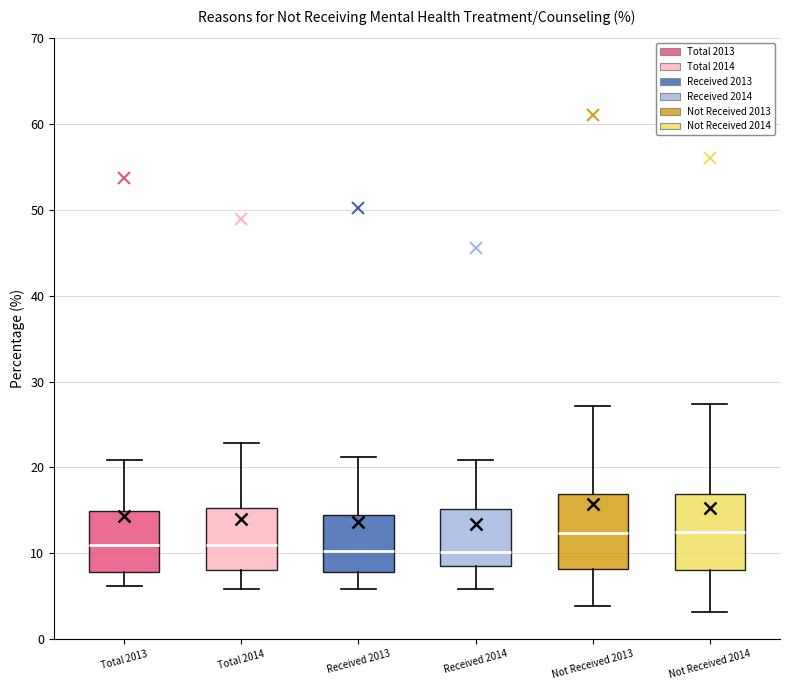

Reading left to right, read every box against the y-axis: the position of its median line, the range the box covers, and the ends of its whiskers. The values are not printed on the chart, so give them approximately, as read against the axis.

Total 2013: median 11, box 8 to 15, whiskers 6 to 21
Total 2014: median 11, box 8 to 15, whiskers 6 to 23
Received 2013: median 10, box 8 to 14, whiskers 6 to 21
Received 2014: median 10, box 9 to 15, whiskers 6 to 21
Not Received 2013: median 12, box 8 to 17, whiskers 4 to 27
Not Received 2014: median 13, box 8 to 17, whiskers 3 to 27